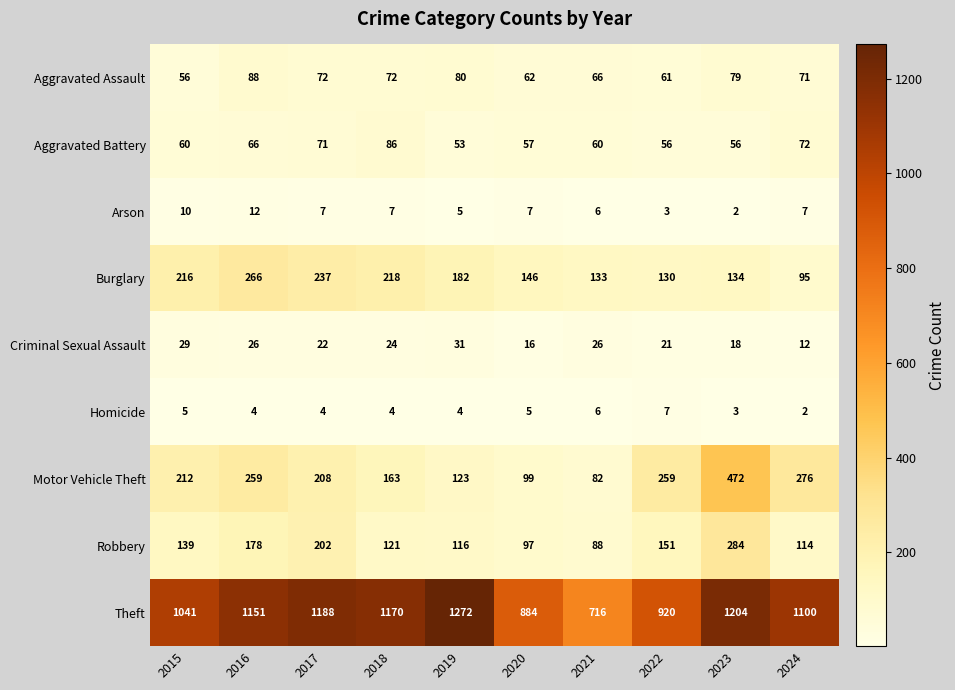

What is the smallest value displayed?

2